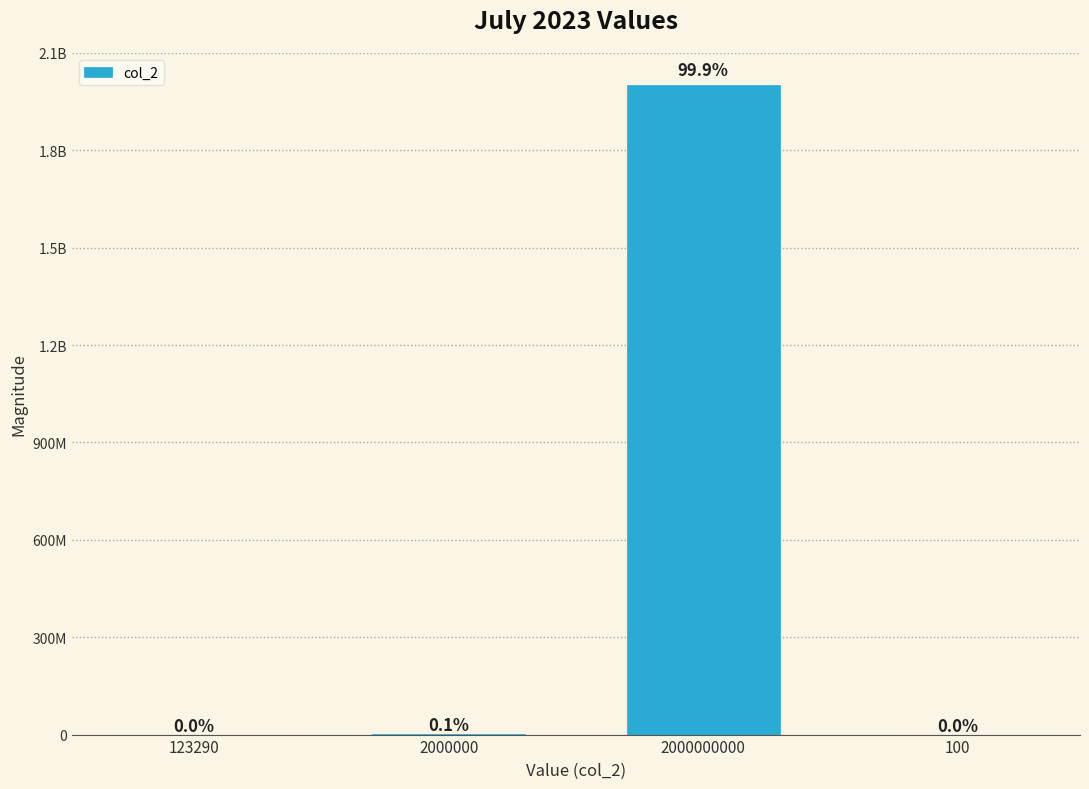

Does the chart contain any negative values?

No